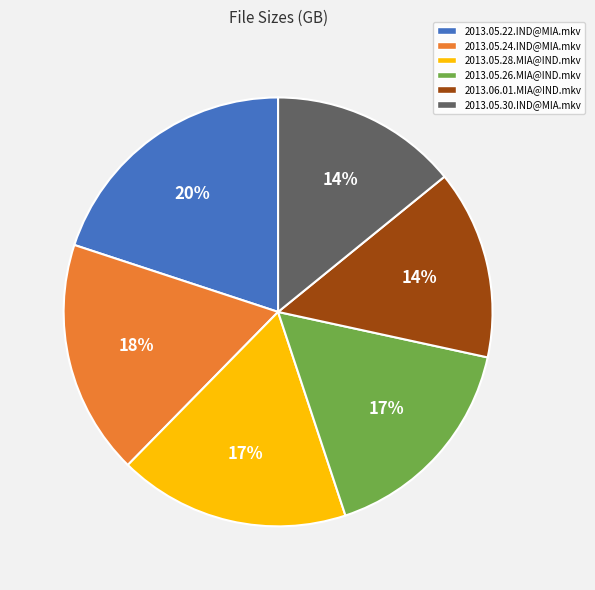

Which category has the biggest portion of the pie?

2013.05.22.IND@MIA.mkv